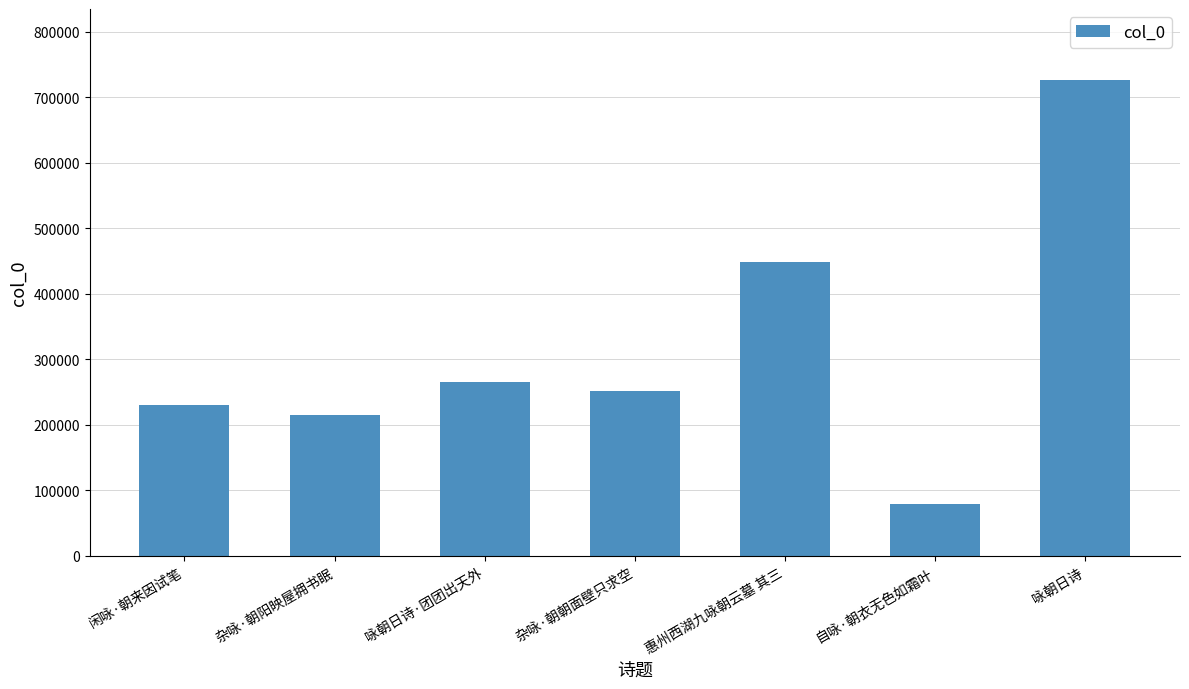

What is the change in value from 杂咏·朝阳映屋拥书眠 to 杂咏·朝朝面壁只求空?

+36664